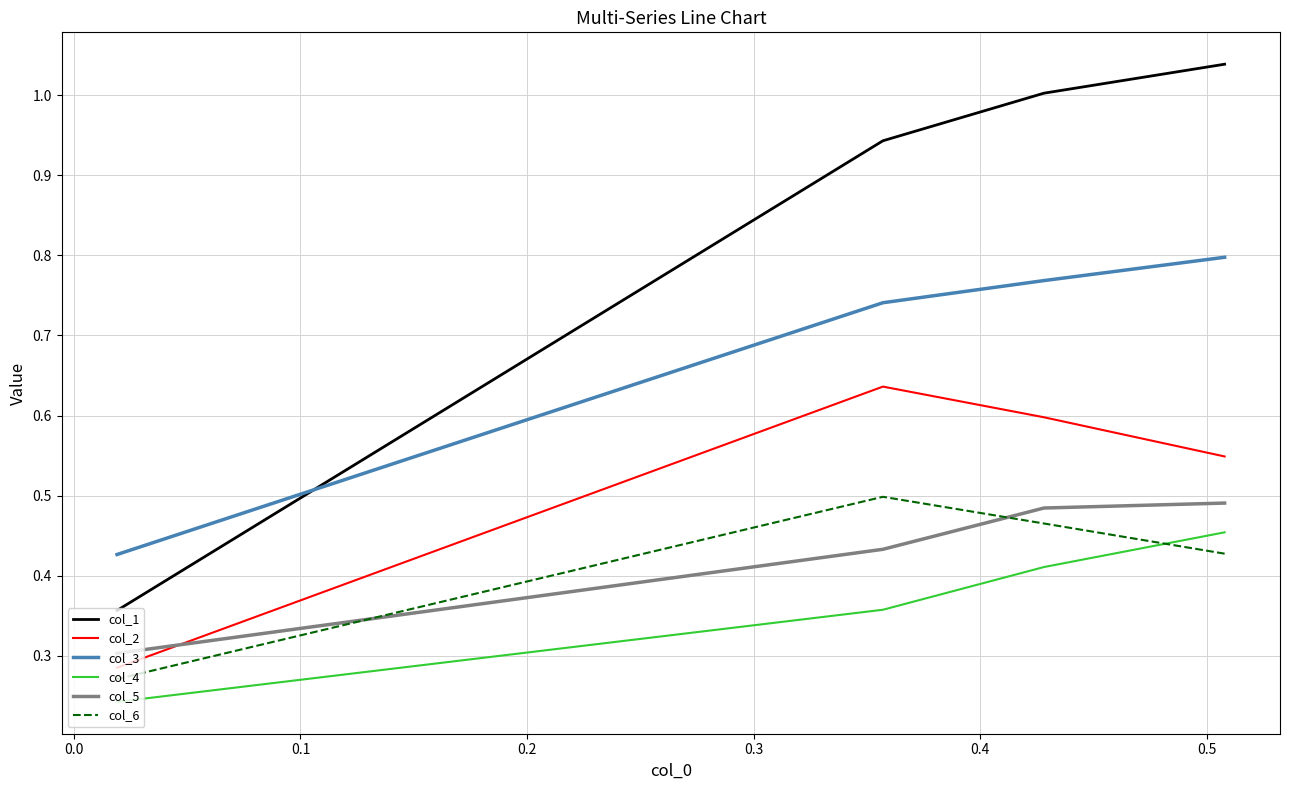

Which category has the lowest value across all series?

0.2